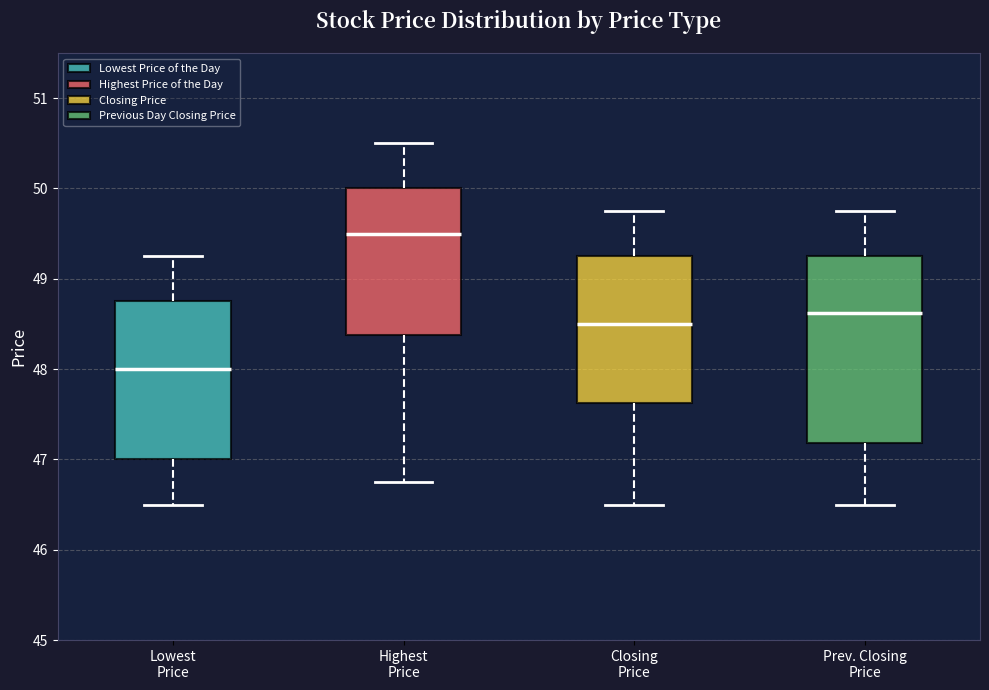

Where is the upper edge of the box for Highest Price on the y-axis? The values are not printed on the chart, so give them approximately, as read against the axis.

50.0